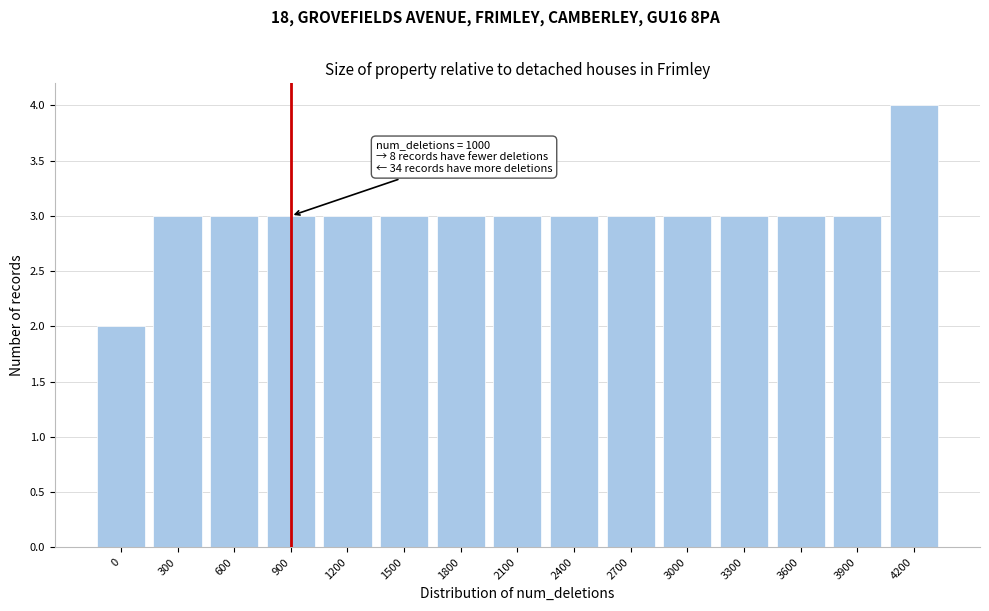

Reading left to right, list all the values displayed in this chart.

0=2	300=3	600=3	900=3	1200=3	1500=3	1800=3	2100=3	2400=3	2700=3	3000=3	3300=3	3600=3	3900=3	4200=4